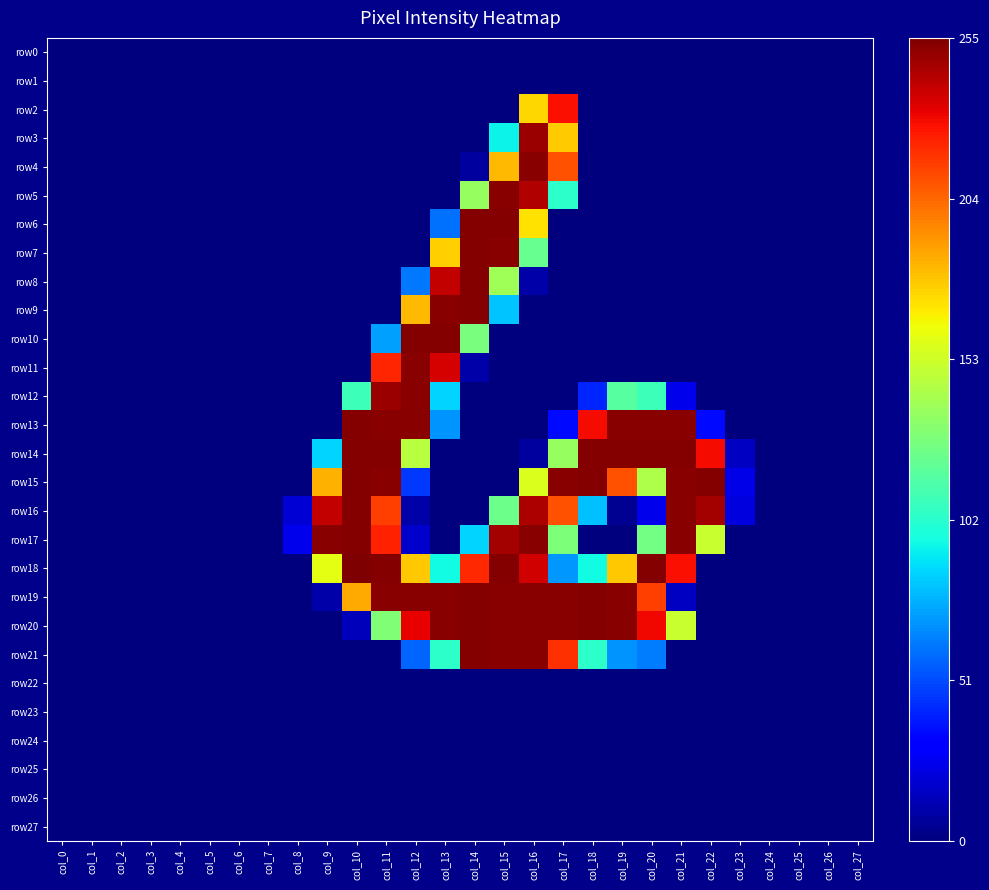

At which category does the chart reach its minimum across all series?

col_0